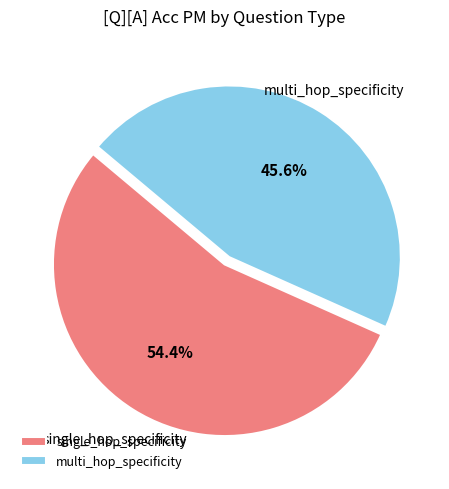

How many segments does this pie chart have?

2